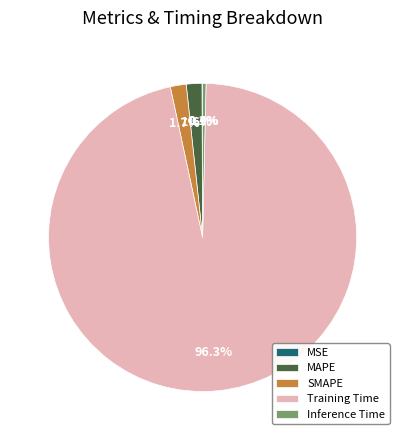

How much of the chart is everything except MAPE?

98.4%